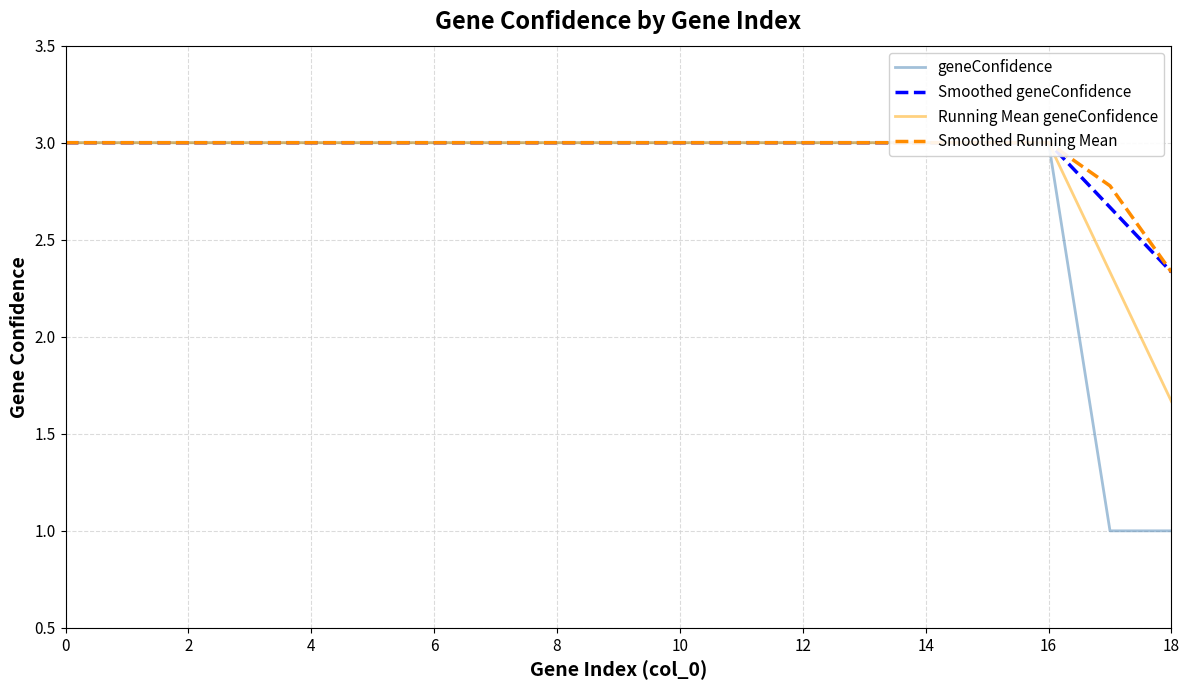

Count the Smoothed geneConfidence values in the range 3 to 4.

17